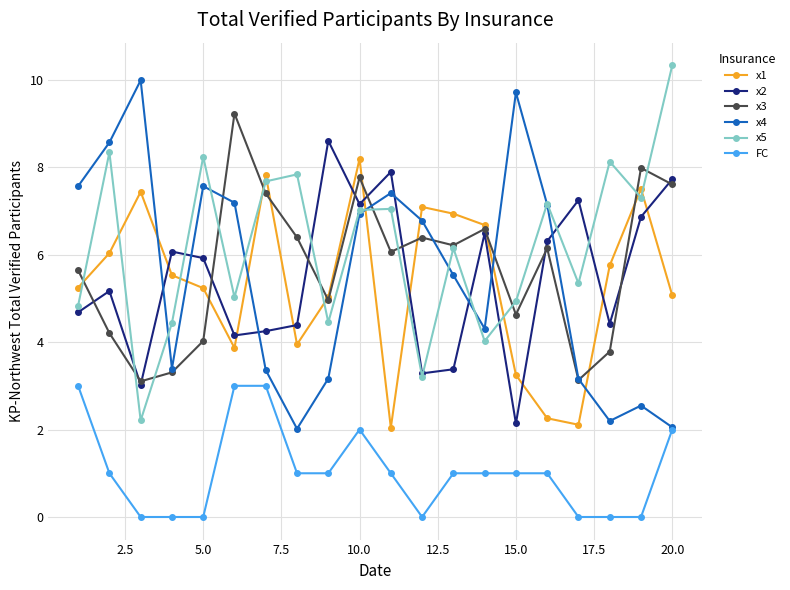

List the series in order of their peak value, highest first.

x5, x4, x3, x2, x1, FC